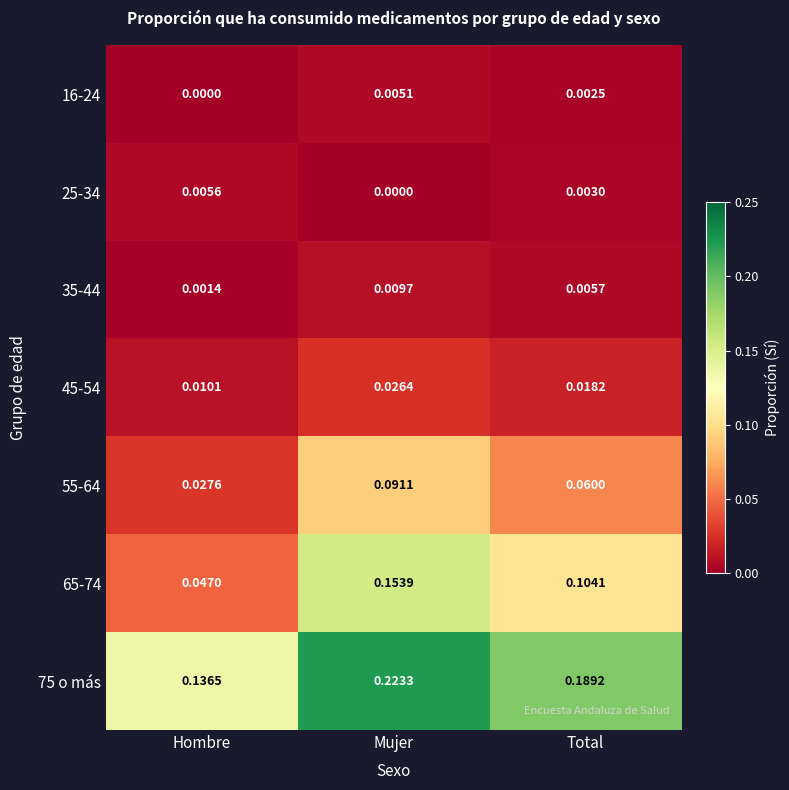

How many distinct data groups are displayed?

7